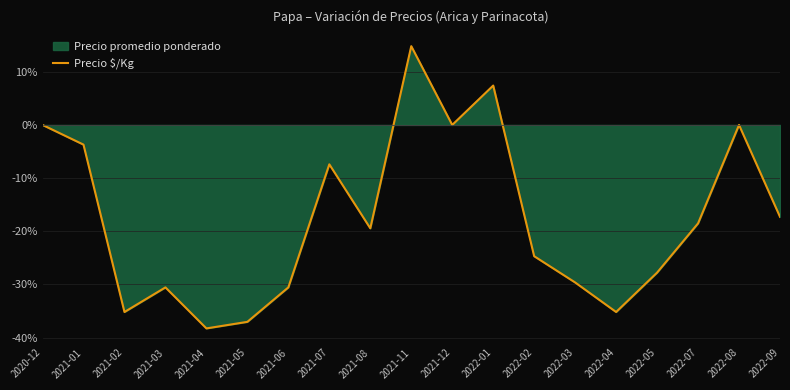

Reading left to right, what are all the values shown in this chart?

0.0	-3.7	-35.2	-30.6	-38.3	-37.0	-30.6	-7.4	-19.4	14.8	0.0	7.4	-24.7	-29.6	-35.2	-27.8	-18.5	0.0	-17.3